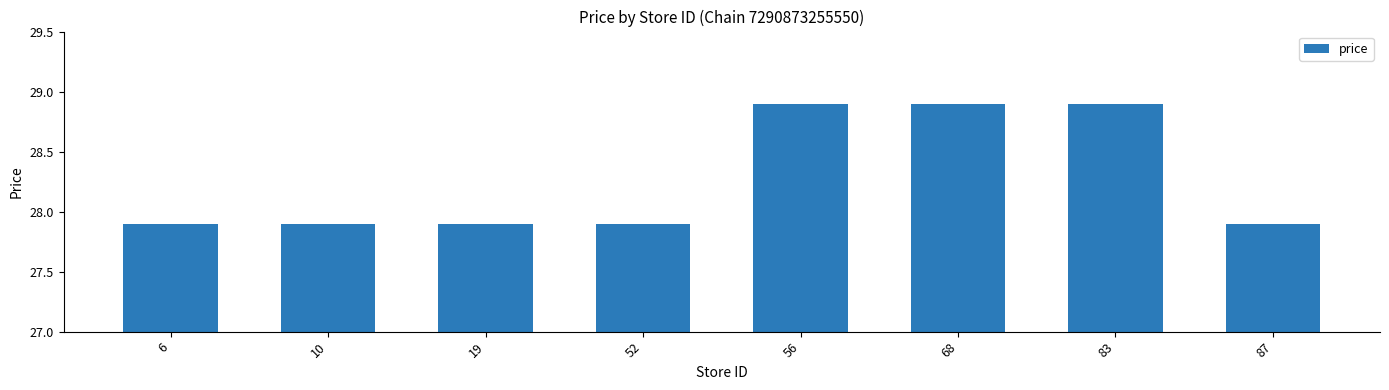

How many data points does each series have?

8